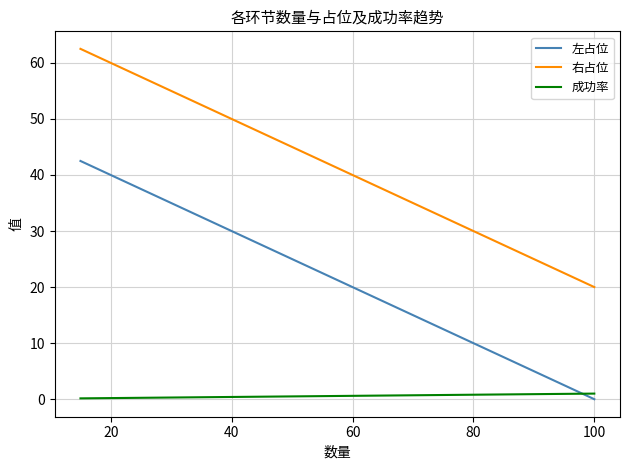

What is the sum of all 成功率 values?

2.2